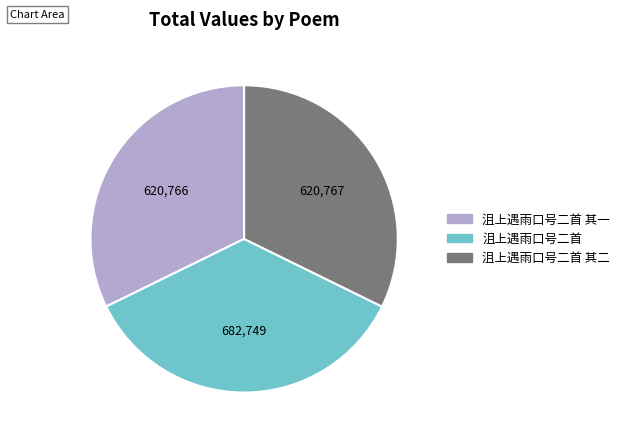

Is there a majority slice in this chart?

No